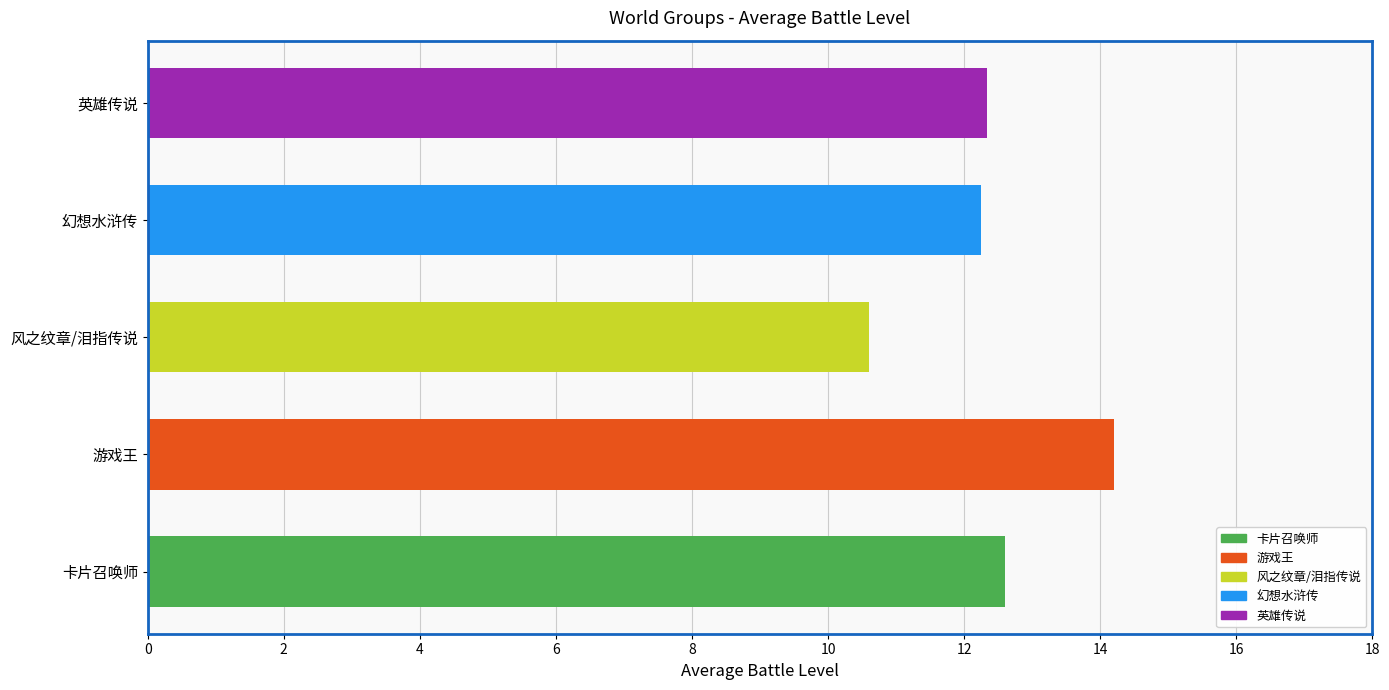

What is the label of the 1st bar from the right?

游戏王